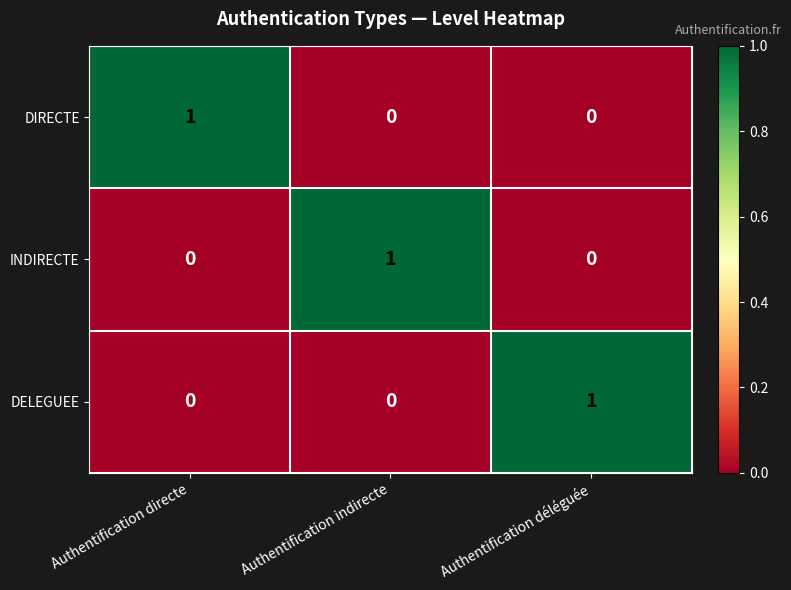

The value of DELEGUEE at Authentification directe is -1. True or false?

False